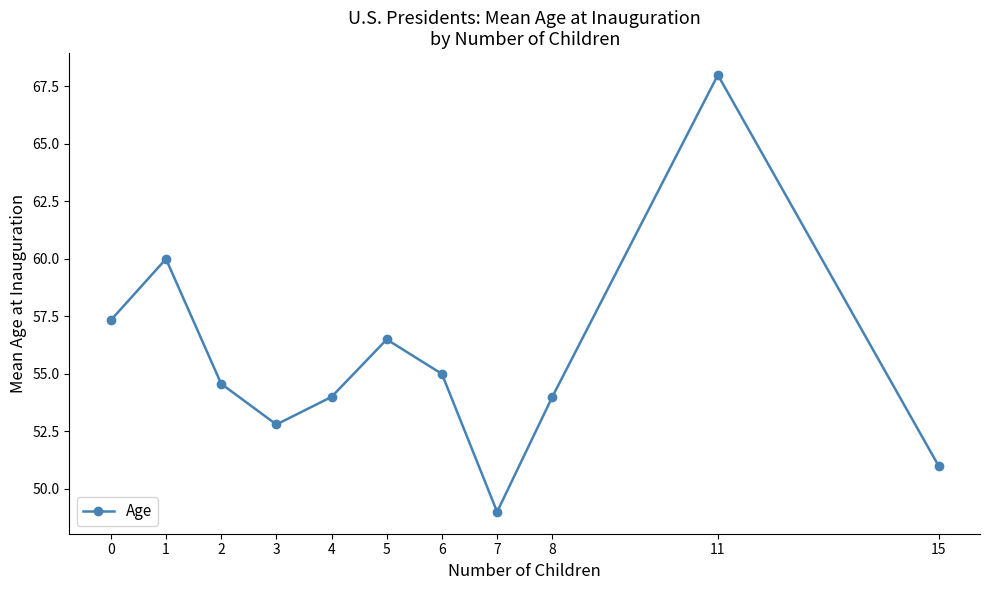

Where is the first local minimum?

3